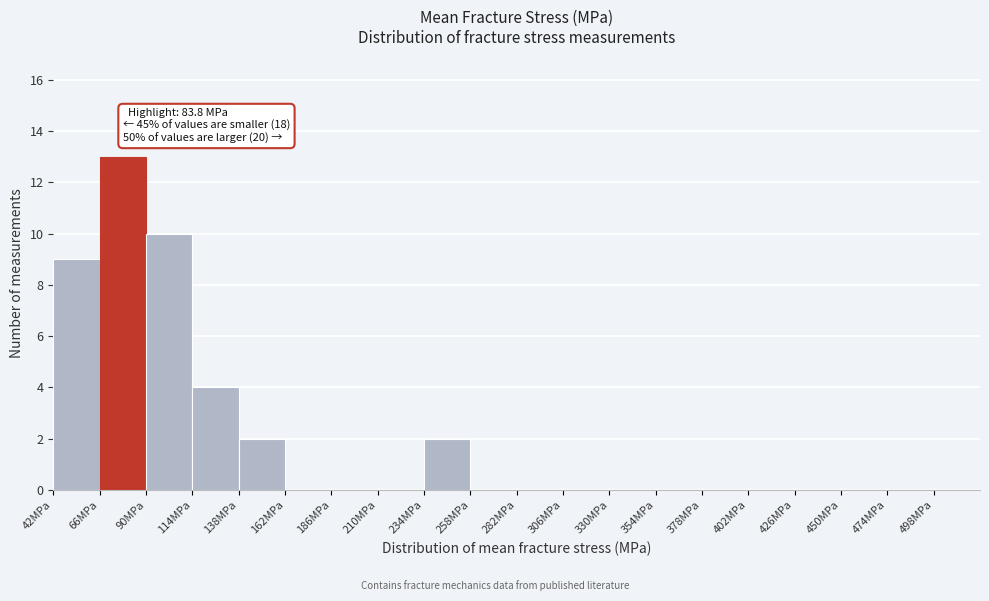

Which range on the x-axis has the tallest bar?

66 to 90